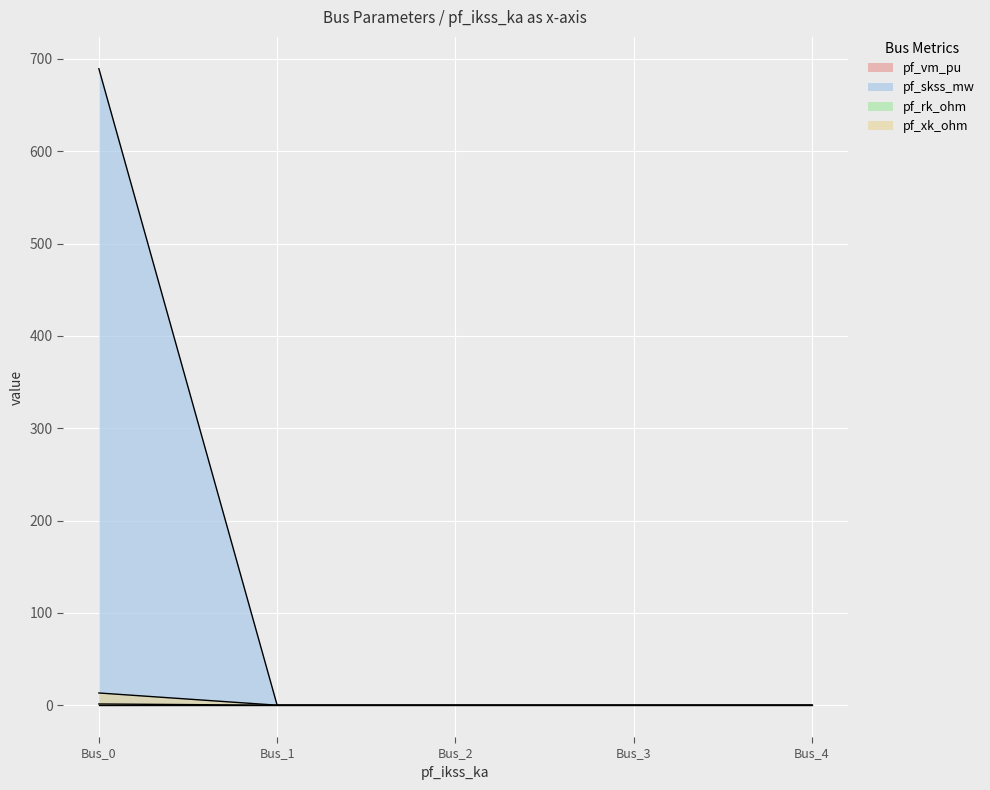

True or false: pf_rk_ohm has a value of 0.0 at Bus_2.

True